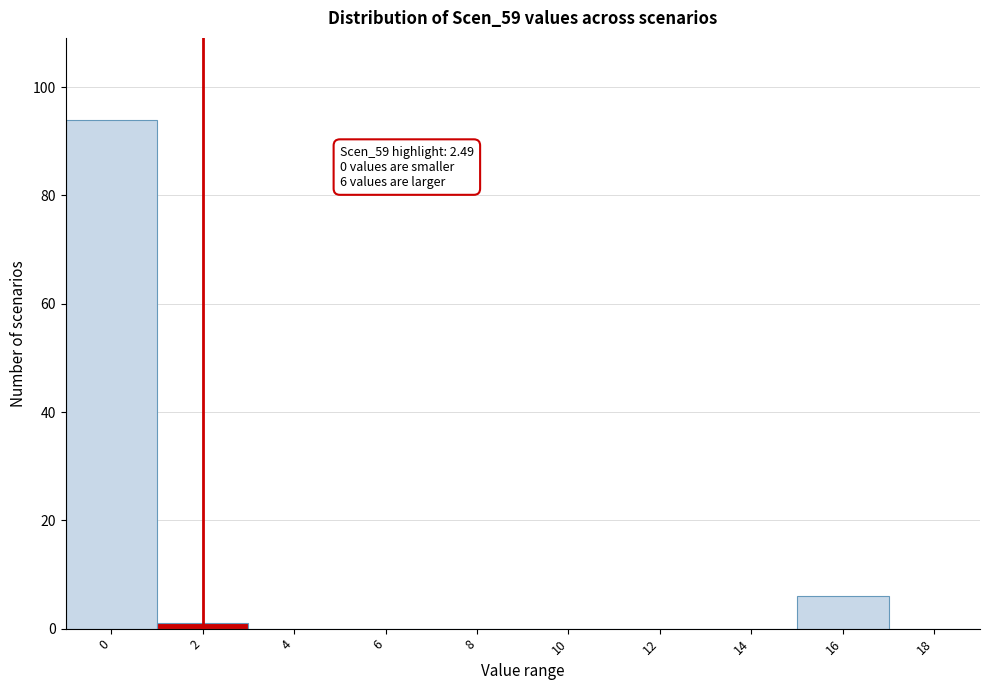

Reading right to left, transcribe all the data shown in this chart.

18=0	16=6	14=0	12=0	10=0	8=0	6=0	4=0	2=1	0=94